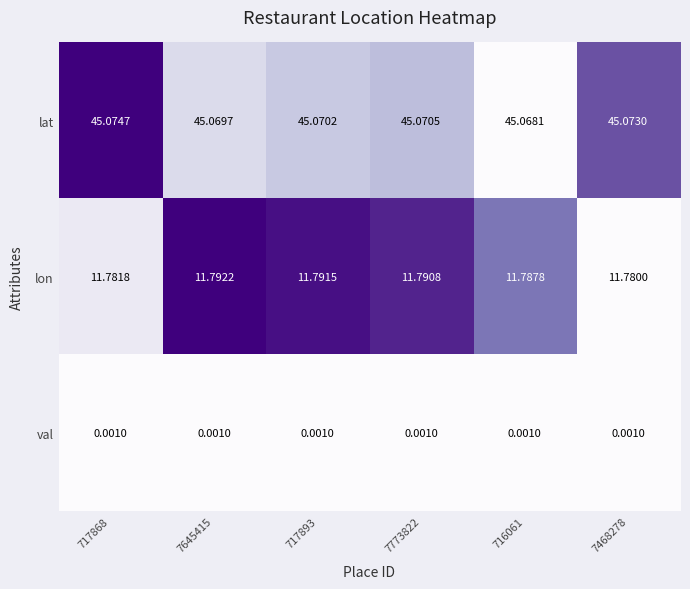

Rank the series by their average value, from highest to lowest.

lat, lon, val